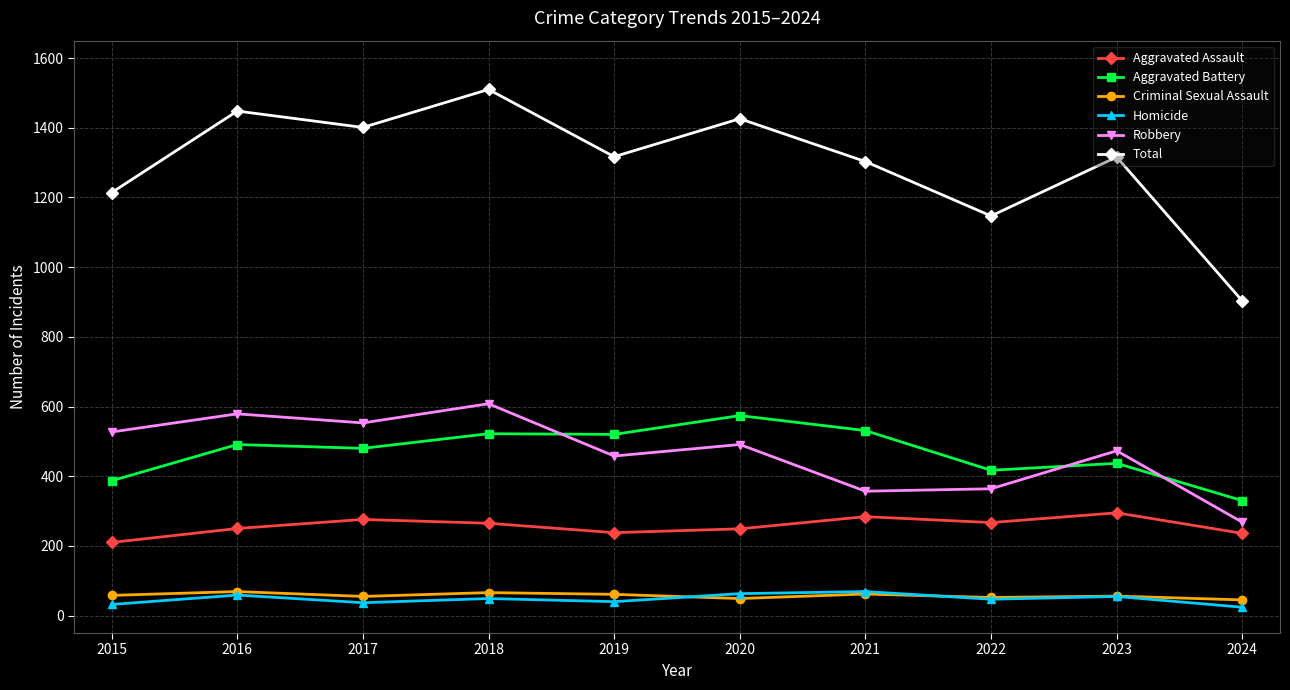

True or false: Homicide and Robbery cross at least once.

False